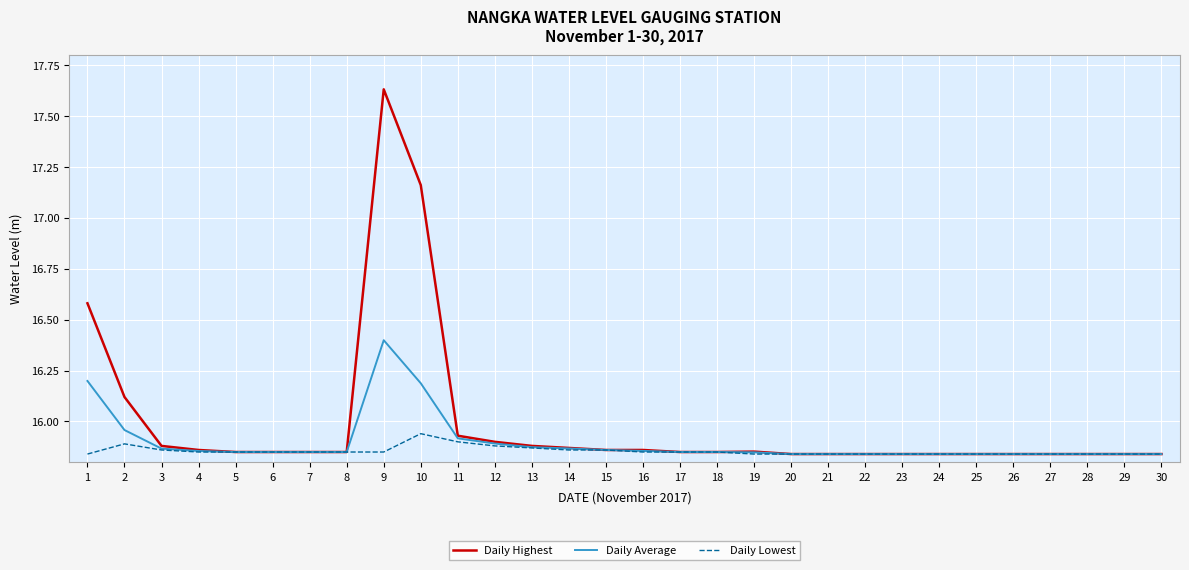

True or false: Daily Highest has a value of 15.9 at 12.

True